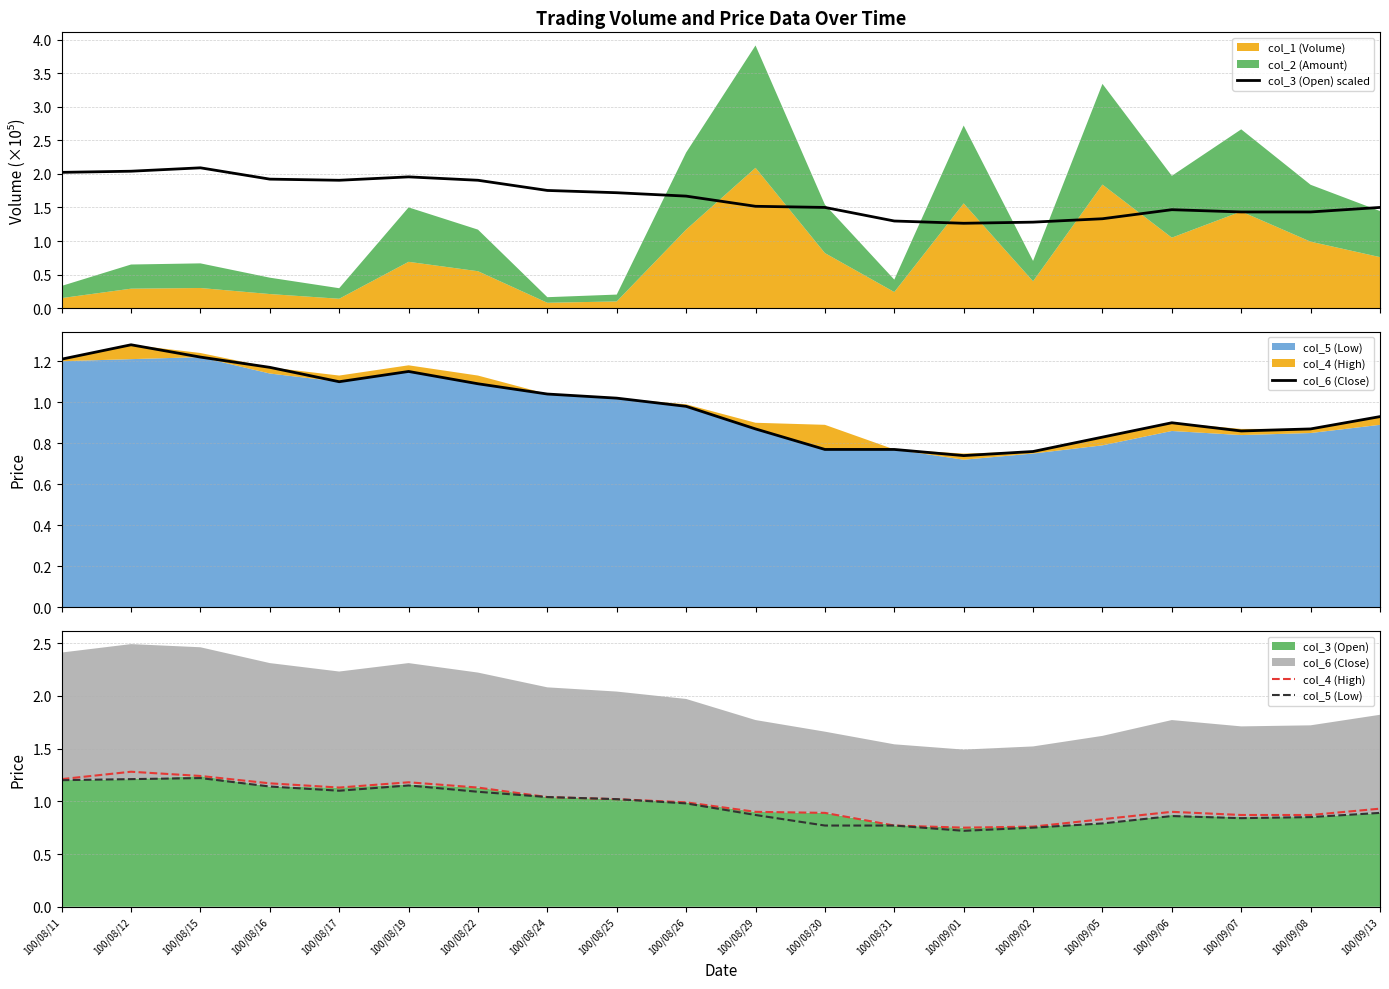

True or false: col_4 (High) and col_3 (Open) scaled intersect in this chart.

False